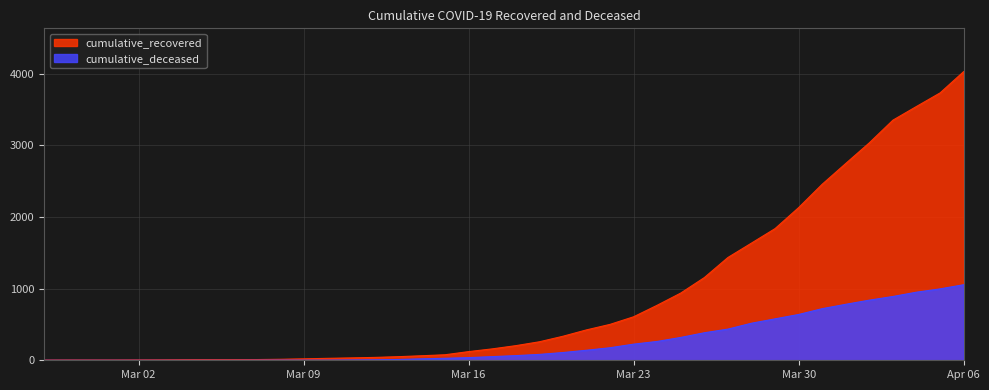

True or false: cumulative_deceased and cumulative_recovered intersect in this chart.

False